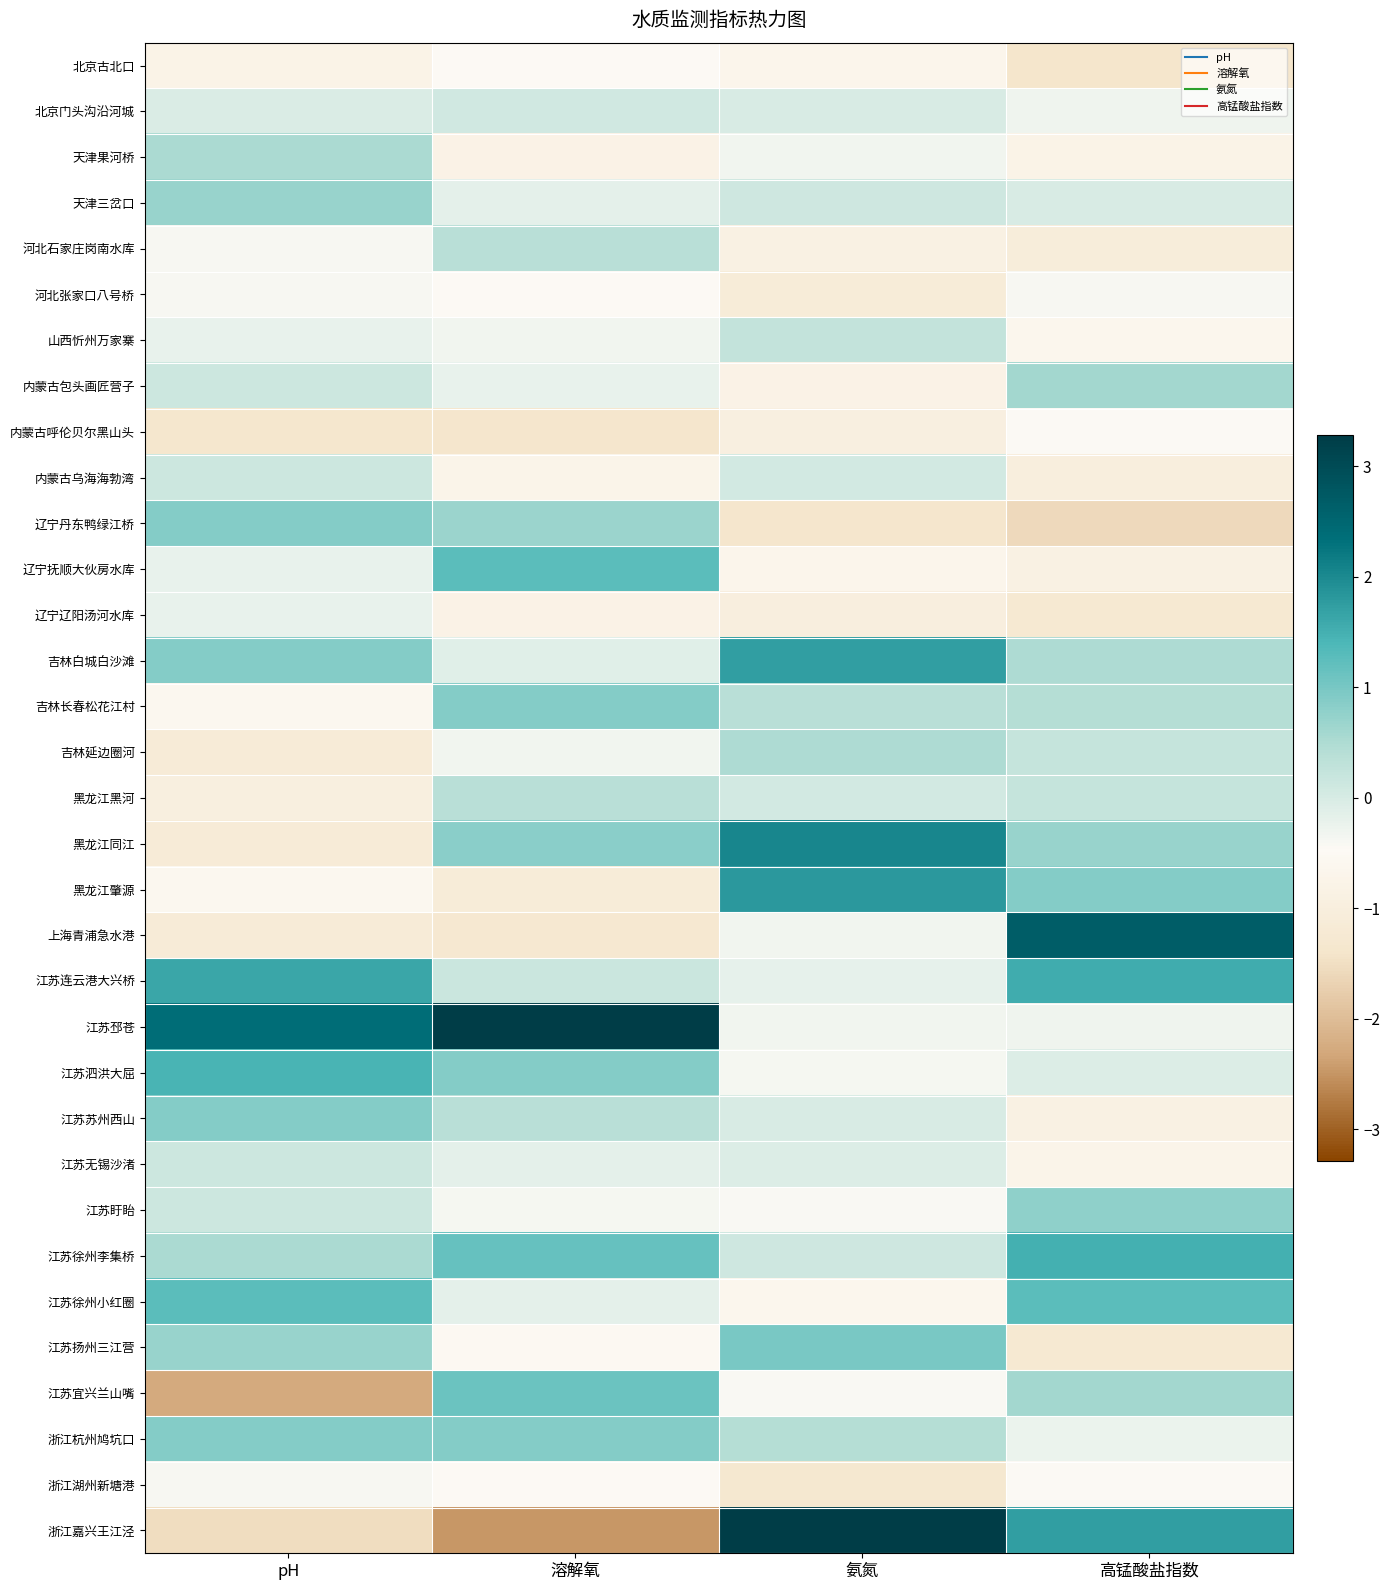

Reading left to right, what are all the values shown in this chart?

北京古北口: pH=-0.8	溶解氧=-0.5	氨氮=-0.7	高锰酸盐指数=-1.4
北京门头沟沿河城: pH=-0.0	溶解氧=0.1	氨氮=-0.0	高锰酸盐指数=-0.3
天津果河桥: pH=0.5	溶解氧=-0.8	氨氮=-0.3	高锰酸盐指数=-0.8
天津三岔口: pH=0.7	溶解氧=-0.2	氨氮=0.1	高锰酸盐指数=-0.0
河北石家庄岗南水库: pH=-0.4	溶解氧=0.4	氨氮=-0.9	高锰酸盐指数=-1.1
河北张家口八号桥: pH=-0.4	溶解氧=-0.5	氨氮=-1.1	高锰酸盐指数=-0.4
山西忻州万家寨: pH=-0.2	溶解氧=-0.3	氨氮=0.2	高锰酸盐指数=-0.6
内蒙古包头画匠营子: pH=0.2	溶解氧=-0.2	氨氮=-0.8	高锰酸盐指数=0.6
内蒙古呼伦贝尔黑山头: pH=-1.3	溶解氧=-1.4	氨氮=-0.9	高锰酸盐指数=-0.5
内蒙古乌海海勃湾: pH=0.2	溶解氧=-0.7	氨氮=0.1	高锰酸盐指数=-1.0
辽宁丹东鸭绿江桥: pH=0.9	溶解氧=0.7	氨氮=-1.4	高锰酸盐指数=-1.6
辽宁抚顺大伙房水库: pH=-0.2	溶解氧=1.3	氨氮=-0.7	高锰酸盐指数=-0.8
辽宁辽阳汤河水库: pH=-0.2	溶解氧=-0.8	氨氮=-1.0	高锰酸盐指数=-1.2
吉林白城白沙滩: pH=0.9	溶解氧=-0.1	氨氮=1.7	高锰酸盐指数=0.5
吉林长春松花江村: pH=-0.6	溶解氧=0.9	氨氮=0.4	高锰酸盐指数=0.4
吉林延边圈河: pH=-1.1	溶解氧=-0.3	氨氮=0.5	高锰酸盐指数=0.2
黑龙江黑河: pH=-1.0	溶解氧=0.4	氨氮=0.1	高锰酸盐指数=0.2
黑龙江同江: pH=-1.1	溶解氧=0.8	氨氮=2.0	高锰酸盐指数=0.7
黑龙江肇源: pH=-0.6	溶解氧=-1.1	氨氮=1.8	高锰酸盐指数=0.9
上海青浦急水港: pH=-1.1	溶解氧=-1.3	氨氮=-0.3	高锰酸盐指数=2.7
江苏连云港大兴桥: pH=1.6	溶解氧=0.2	氨氮=-0.2	高锰酸盐指数=1.6
江苏邳苍: pH=2.4	溶解氧=3.3	氨氮=-0.3	高锰酸盐指数=-0.3
江苏泗洪大屈: pH=1.5	溶解氧=0.9	氨氮=-0.4	高锰酸盐指数=-0.1
江苏苏州西山: pH=0.9	溶解氧=0.4	氨氮=-0.0	高锰酸盐指数=-0.8
江苏无锡沙渚: pH=0.2	溶解氧=-0.2	氨氮=-0.1	高锰酸盐指数=-0.7
江苏盱眙: pH=0.2	溶解氧=-0.4	氨氮=-0.4	高锰酸盐指数=0.8
江苏徐州李集桥: pH=0.5	溶解氧=1.2	氨氮=0.1	高锰酸盐指数=1.5
江苏徐州小红圈: pH=1.3	溶解氧=-0.2	氨氮=-0.6	高锰酸盐指数=1.3
江苏扬州三江营: pH=0.7	溶解氧=-0.5	氨氮=1.0	高锰酸盐指数=-1.2
江苏宜兴兰山嘴: pH=-2.3	溶解氧=1.1	氨氮=-0.4	高锰酸盐指数=0.6
浙江杭州鸠坑口: pH=0.9	溶解氧=0.9	氨氮=0.4	高锰酸盐指数=-0.2
浙江湖州新塘港: pH=-0.4	溶解氧=-0.5	氨氮=-1.3	高锰酸盐指数=-0.5
浙江嘉兴王江泾: pH=-1.5	溶解氧=-2.5	氨氮=3.3	高锰酸盐指数=1.7